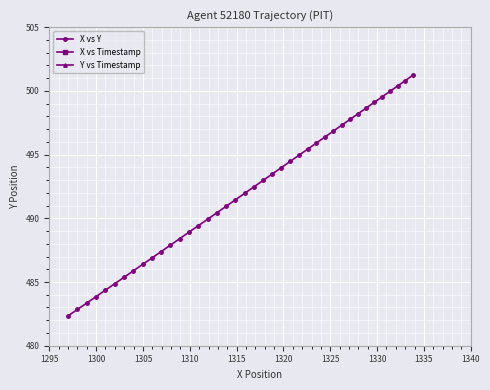

List the series in order of their peak value, lowest first.

X vs Timestamp, Y vs Timestamp, X vs Y